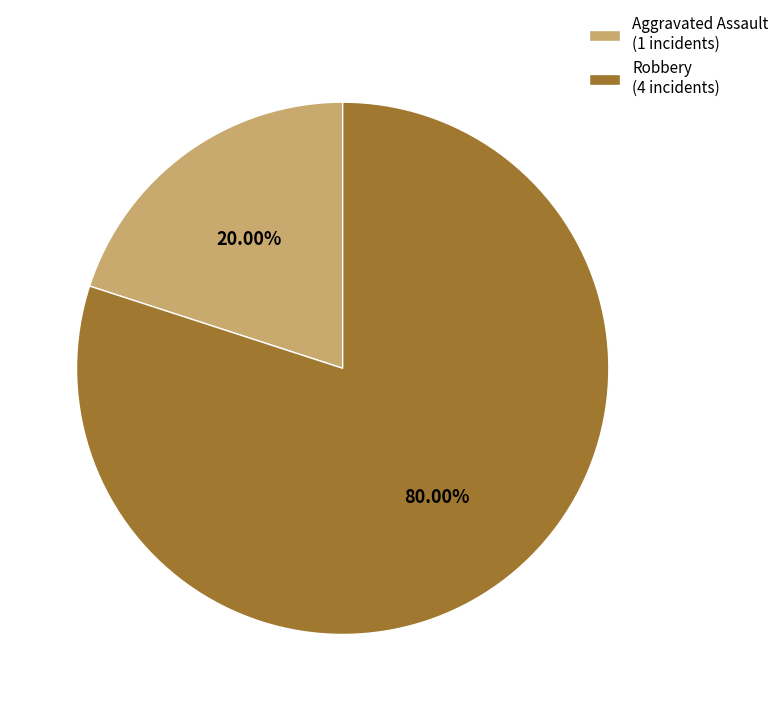

Rank the categories by value from lowest to highest.

Aggravated Assault (1 incidents), Robbery (4 incidents)